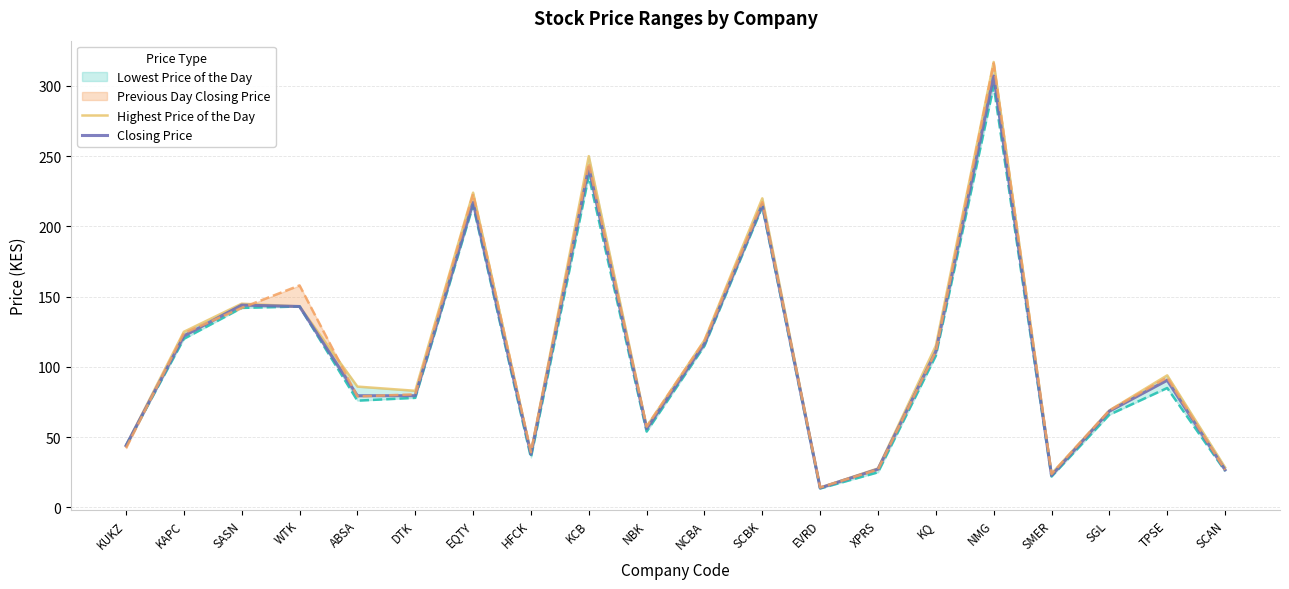

The value of Closing Price at SCBK is 215.5. True or false?

True